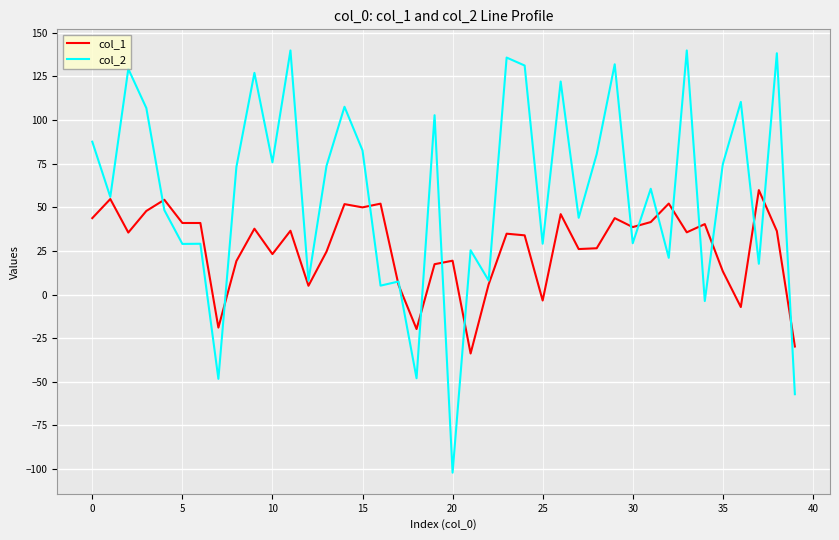

Rank the series by their average value, from highest to lowest.

col_2, col_1